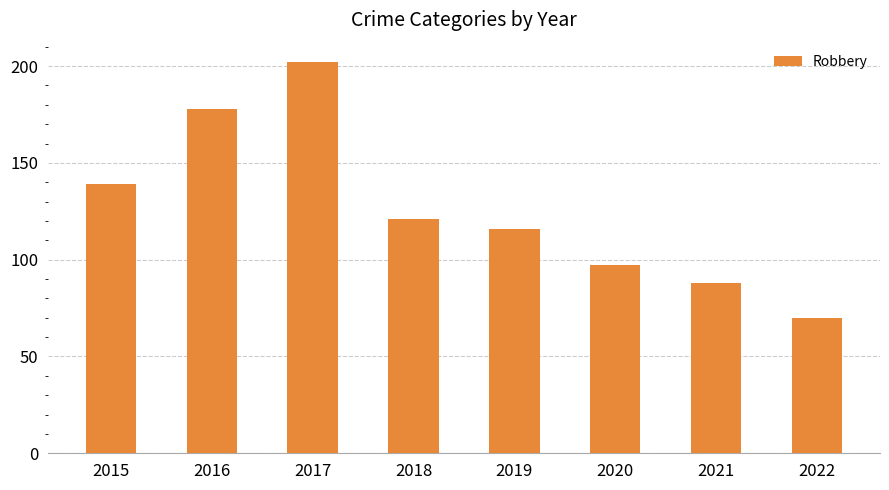

What is the value of the 8th bar from the left?

70